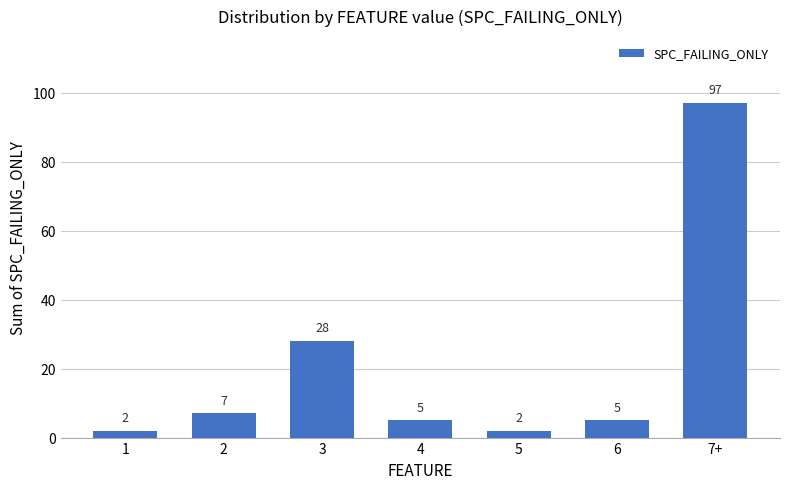

What is the label of the 1st bar from the left?

1